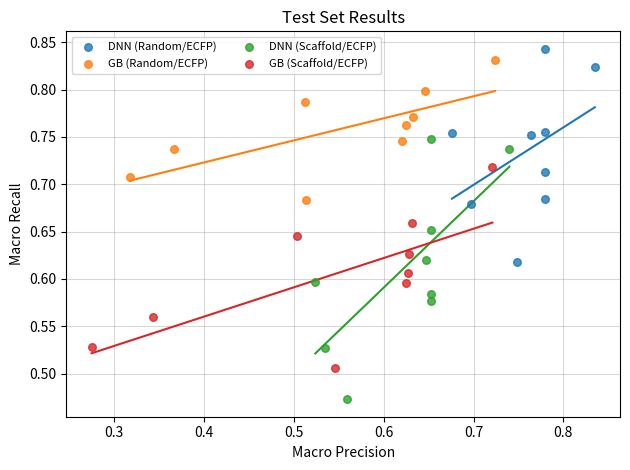

Which series has the largest Y range (max minus min)?

DNN (Scaffold/ECFP)